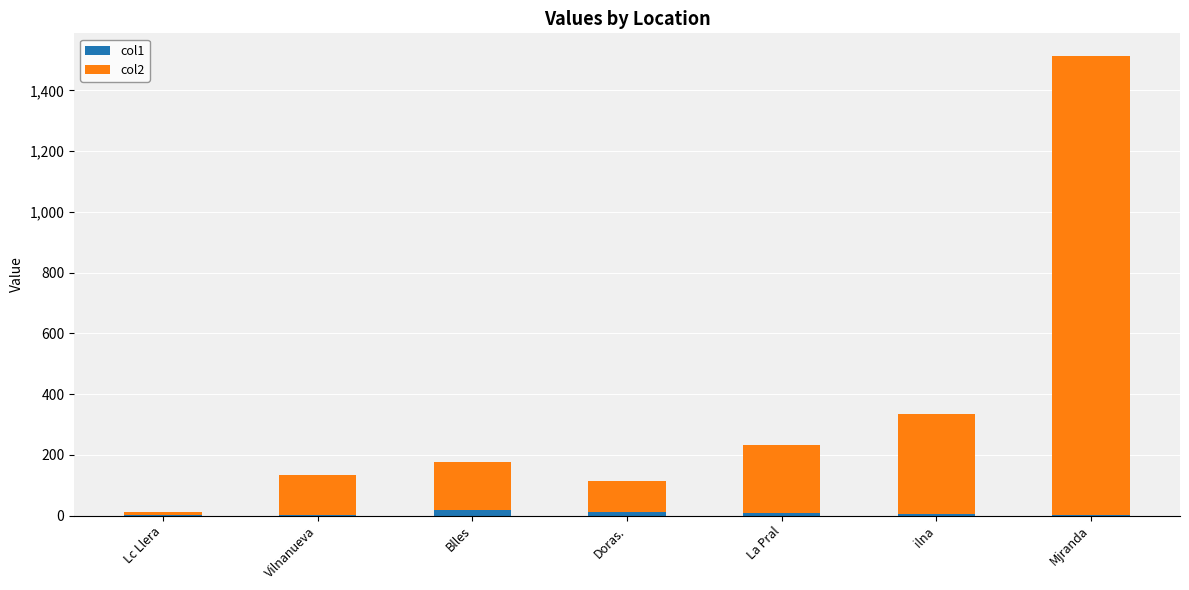

What is the sum of all col1 values?

50.5